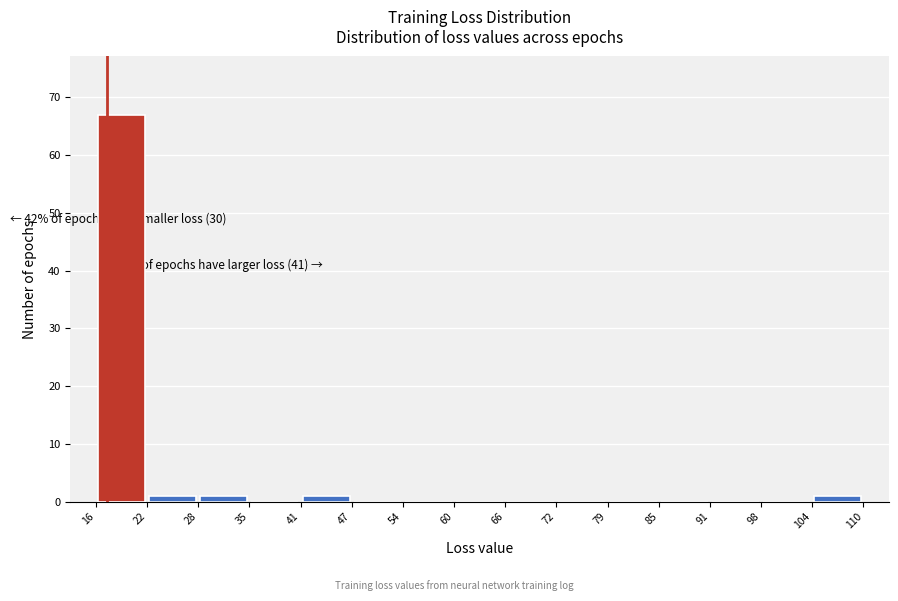

Which range on the x-axis has the tallest bar?

16 to 22